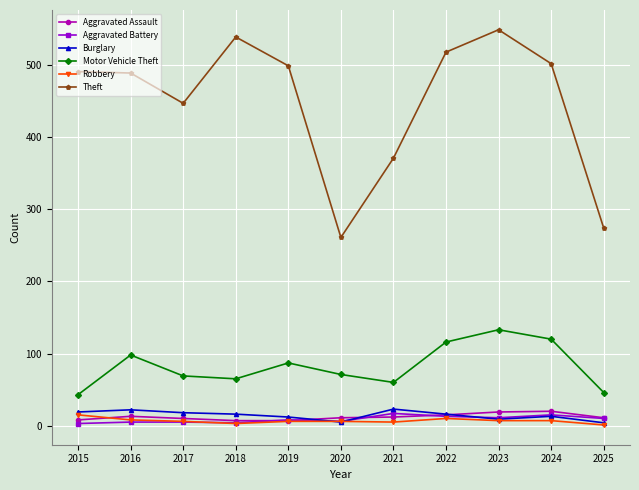

What is the difference between the maximum and minimum values in the Robbery series?

14